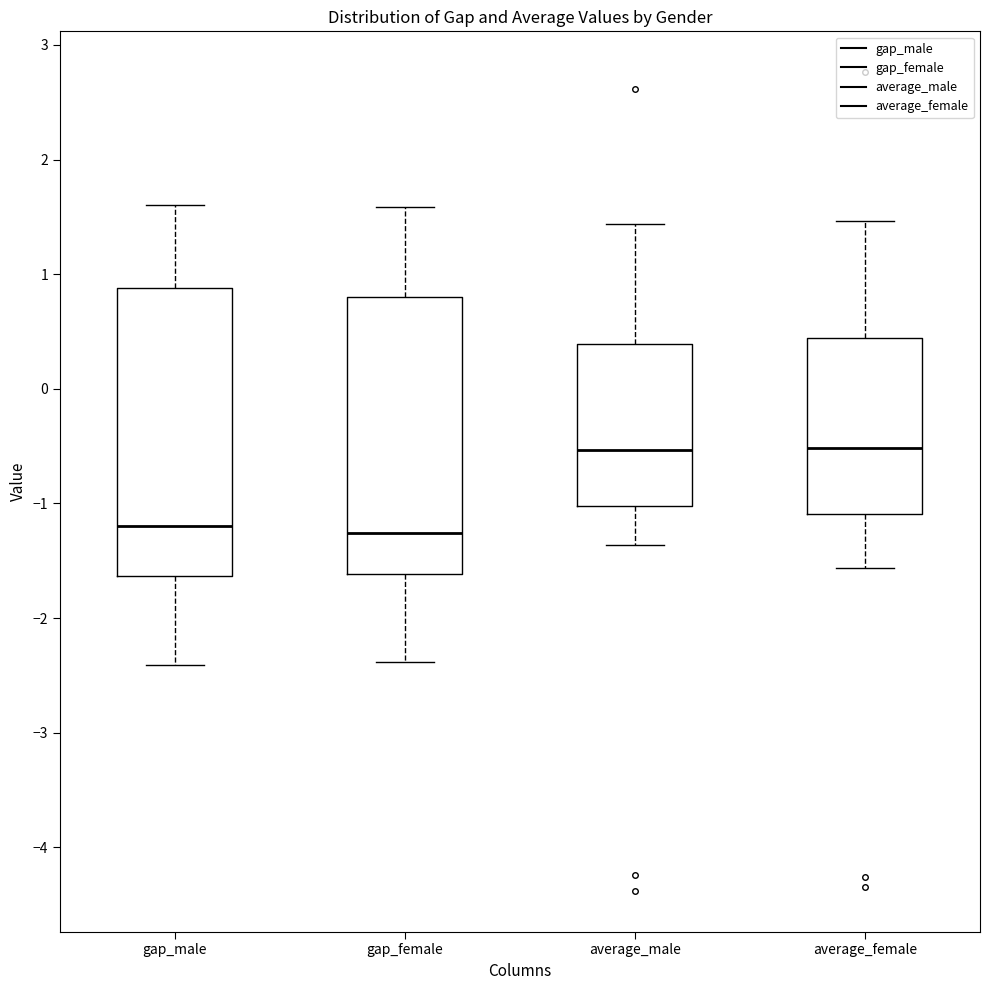

Reading left to right, read every box against the y-axis: the position of its median line, the range the box covers, and the ends of its whiskers. The values are not printed on the chart, so give them approximately, as read against the axis.

gap_male: median -1.2, box -1.6 to 0.9, whiskers -2.4 to 1.6
gap_female: median -1.3, box -1.6 to 0.8, whiskers -2.4 to 1.6
average_male: median -0.5, box -1.0 to 0.4, whiskers -1.4 to 1.4
average_female: median -0.5, box -1.1 to 0.4, whiskers -1.6 to 1.5